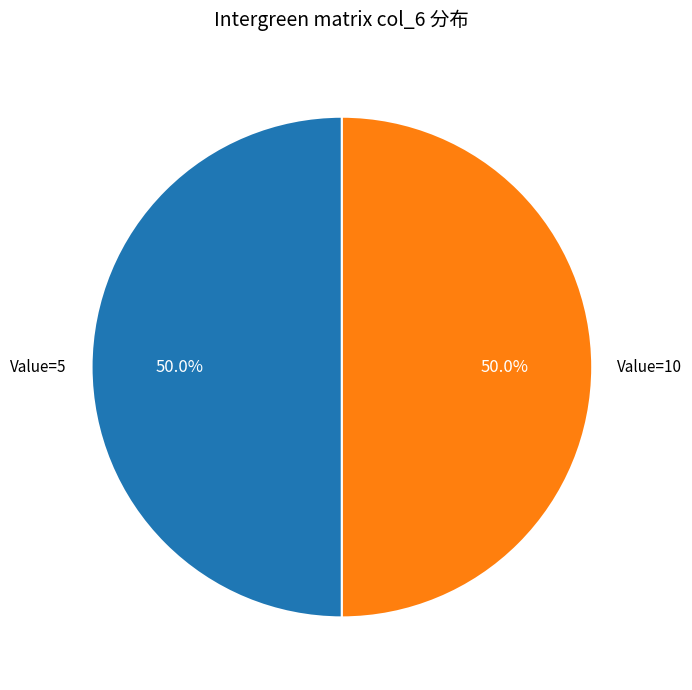

What percentage is NOT represented by Value=5?

50.0%